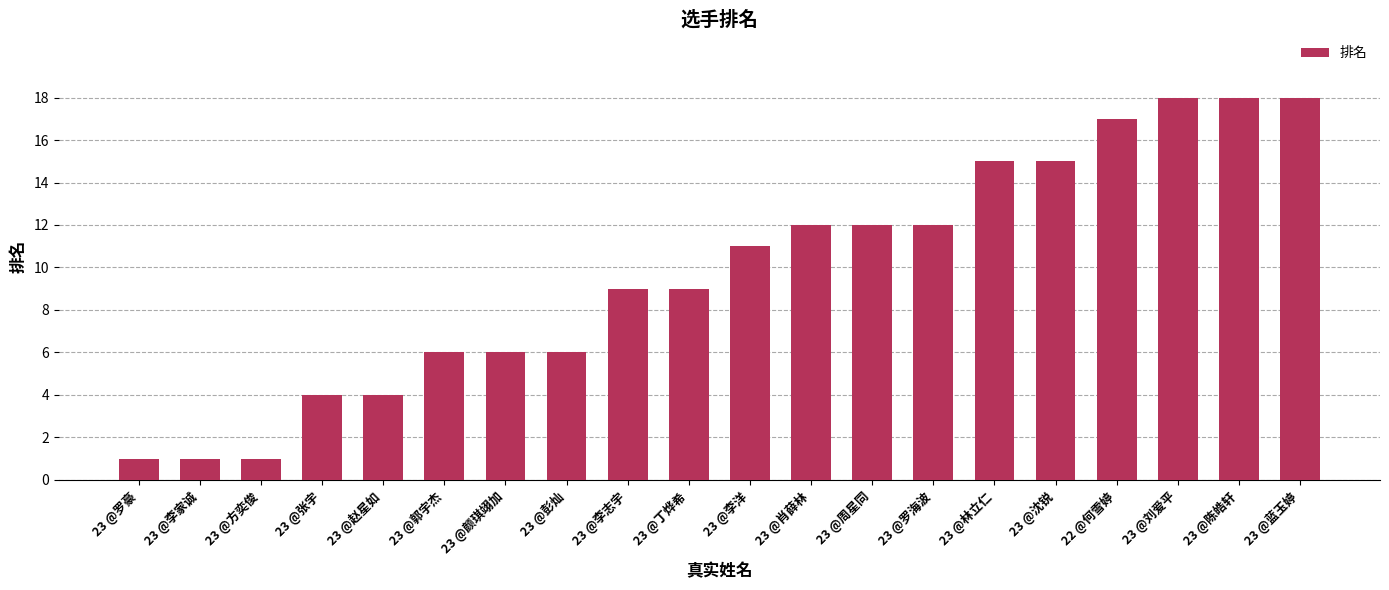

Does the chart contain stacked bars?

No